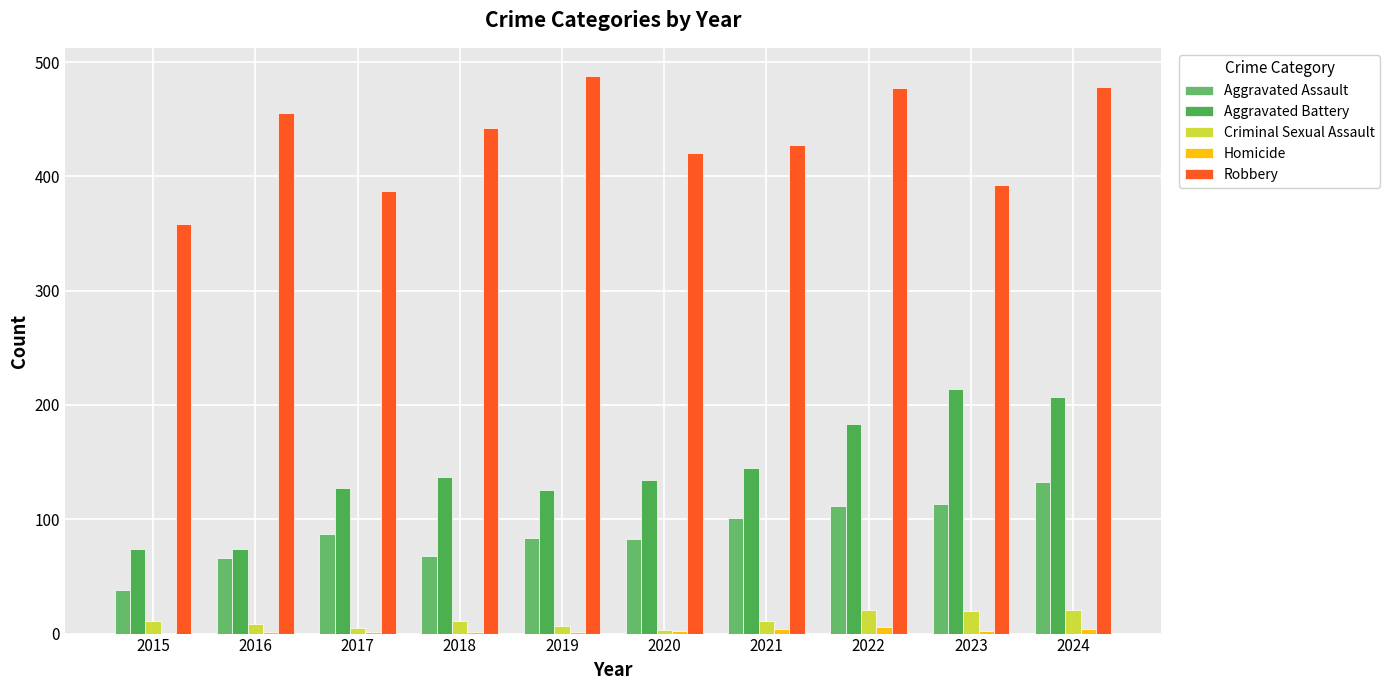

How many series are shown in this chart?

5